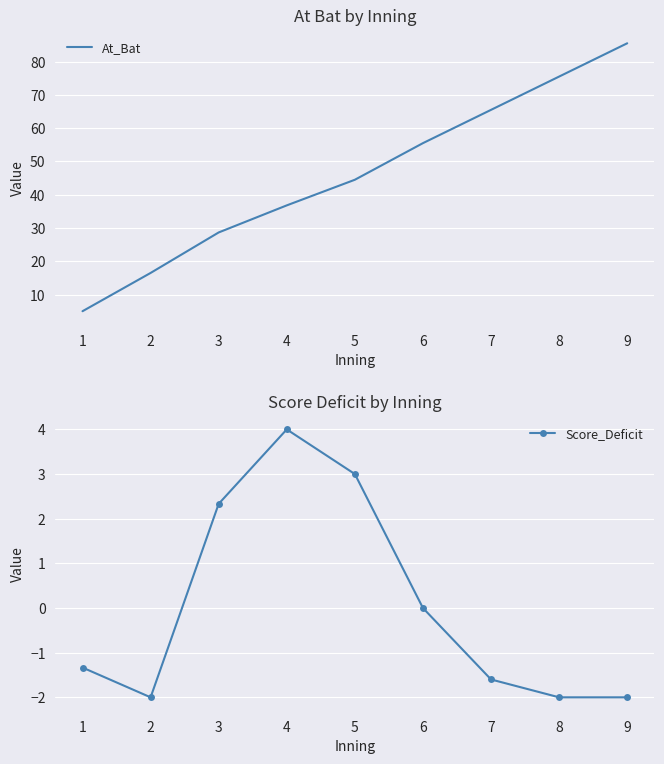

Where is the first local maximum for Score_Deficit?

4